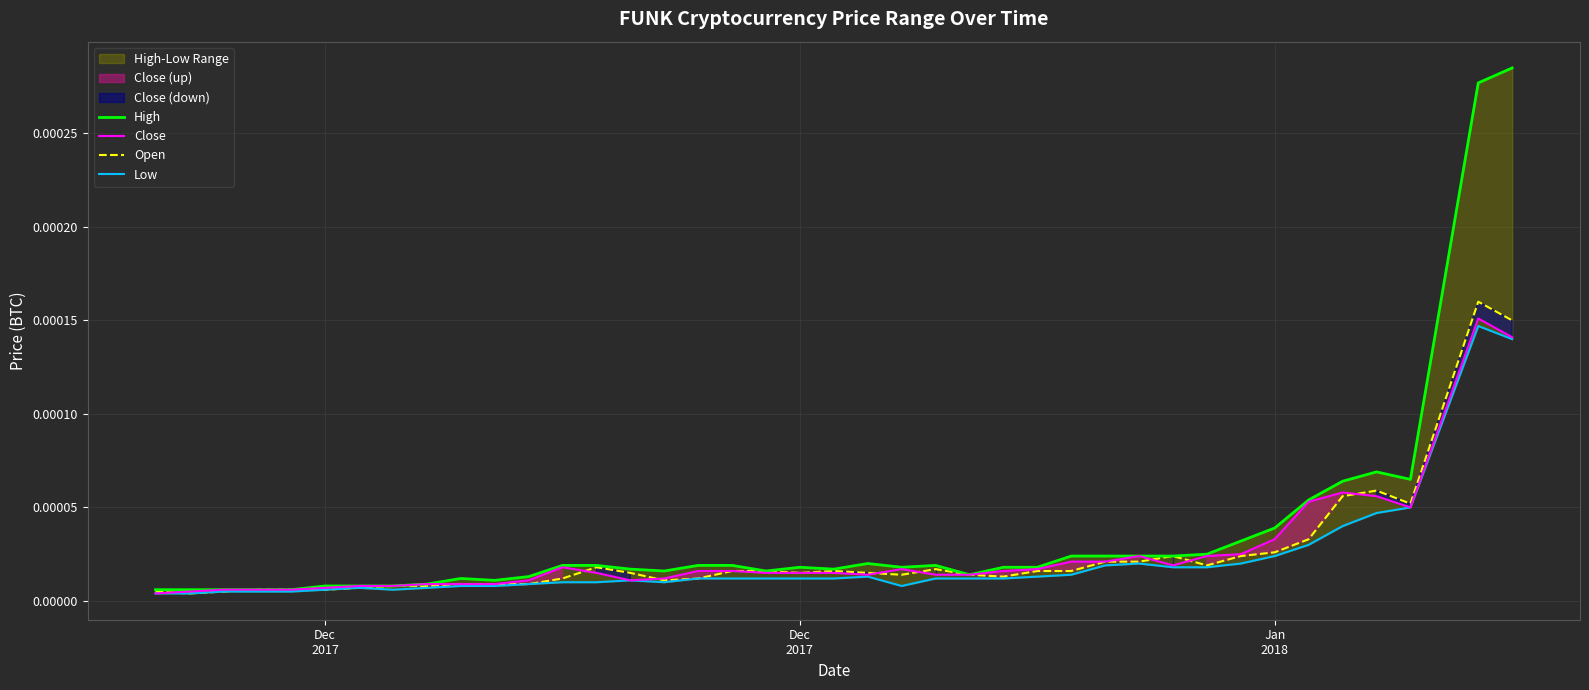

The Open series shows 0.0 at 30. True or false?

False